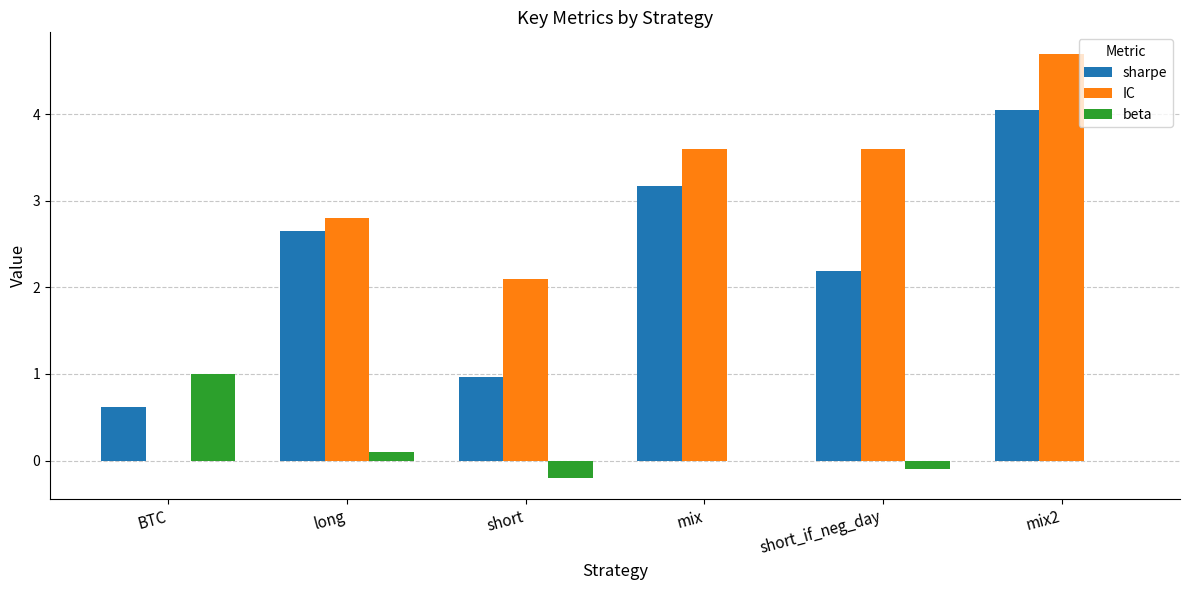

What is the difference between the IC values at short_if_neg_day and mix2?

1.1